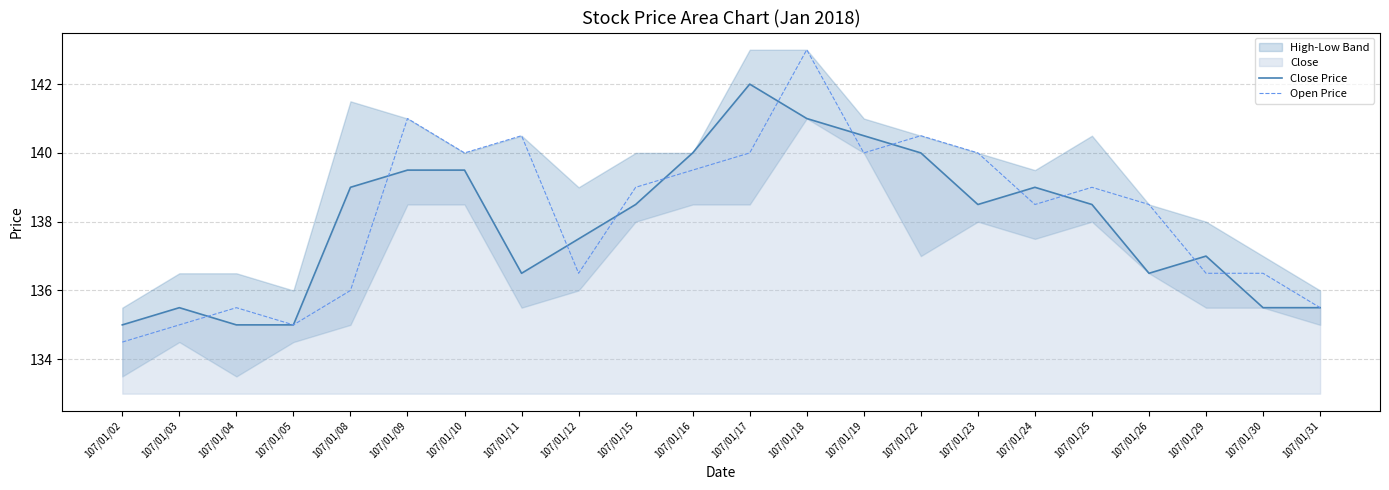

What is the value of the Close Price point at the 6th from the left?

139.5